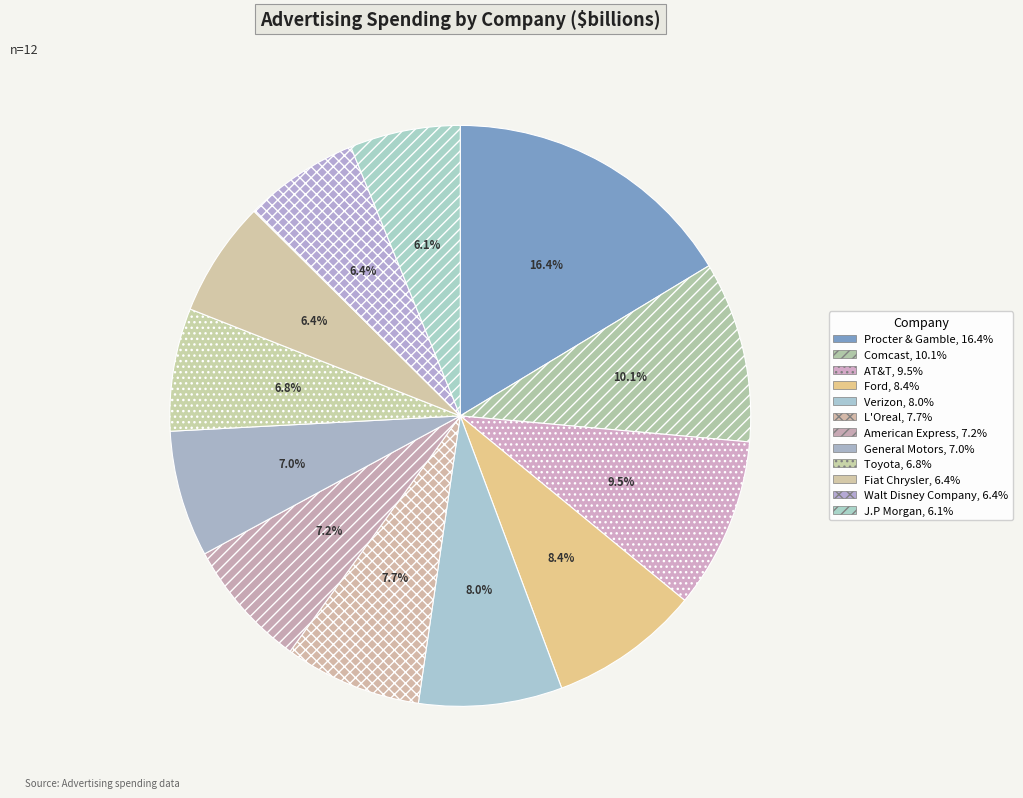

Do AT&T and Procter & Gamble together represent more than half of the pie?

No